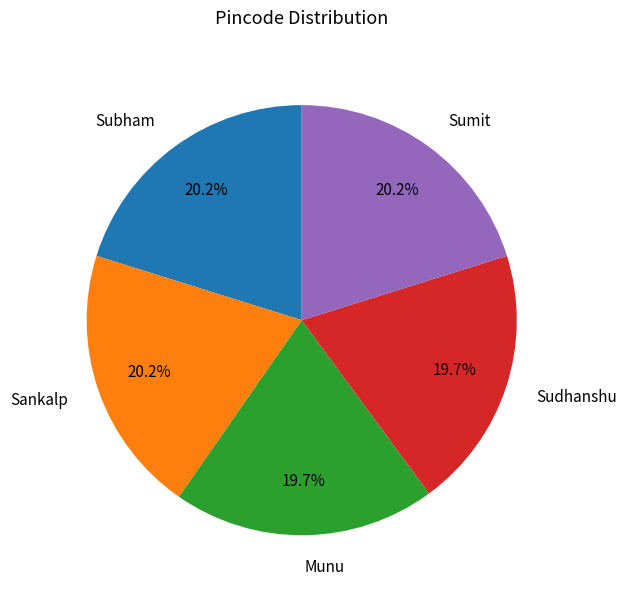

What percentage do Sankalp and Munu together represent?

39.9%